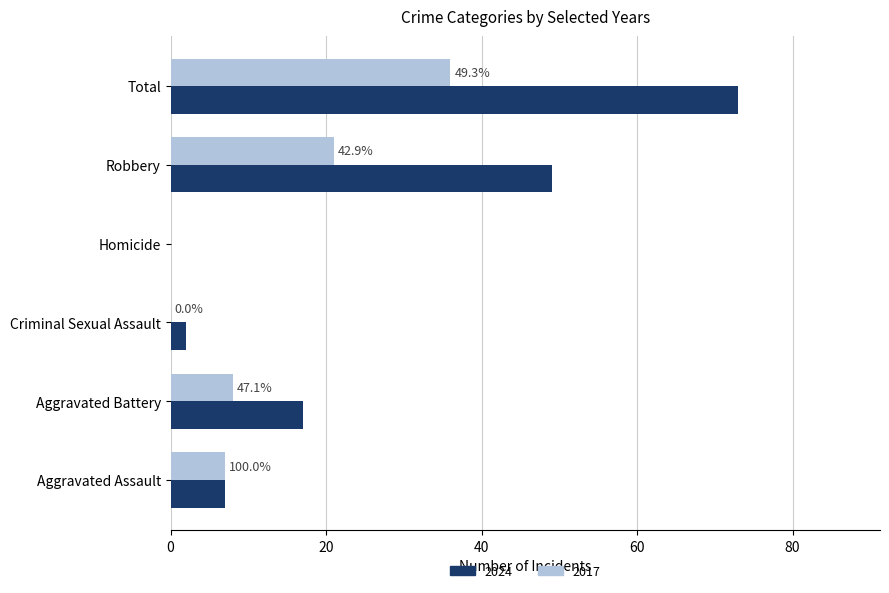

Between Aggravated Assault and Robbery, which series saw the biggest shift?

2024